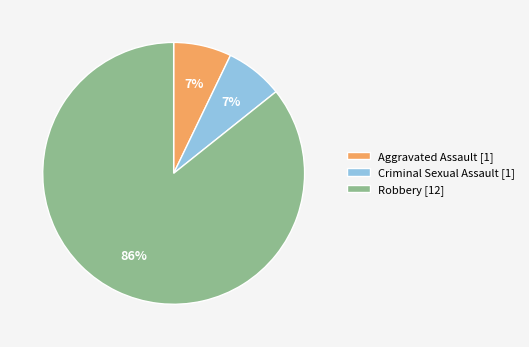

Which has a higher value, Criminal Sexual Assault [1] or Robbery [12]?

Robbery [12]